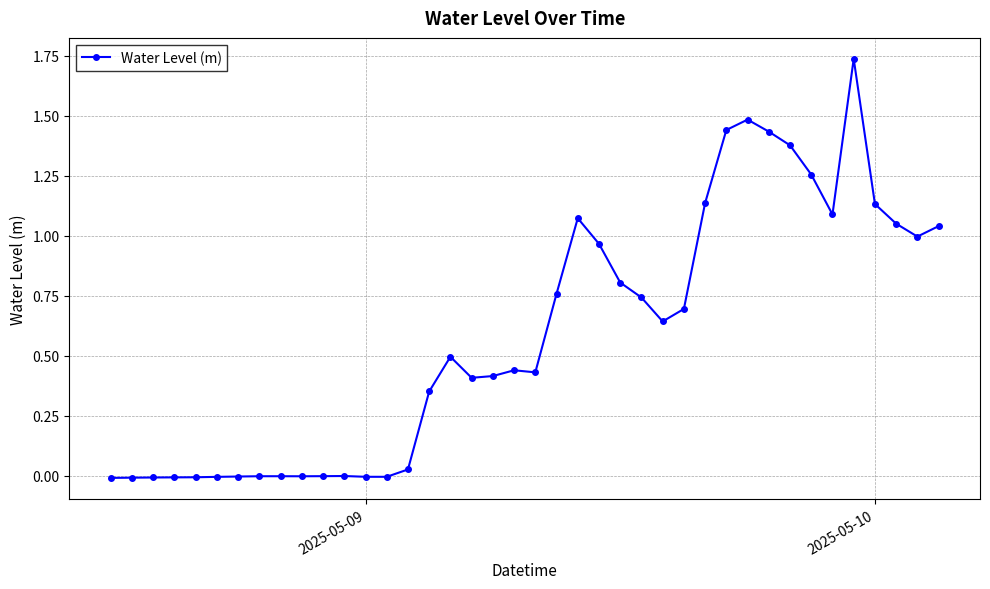

How many categories are shown in the chart?

40